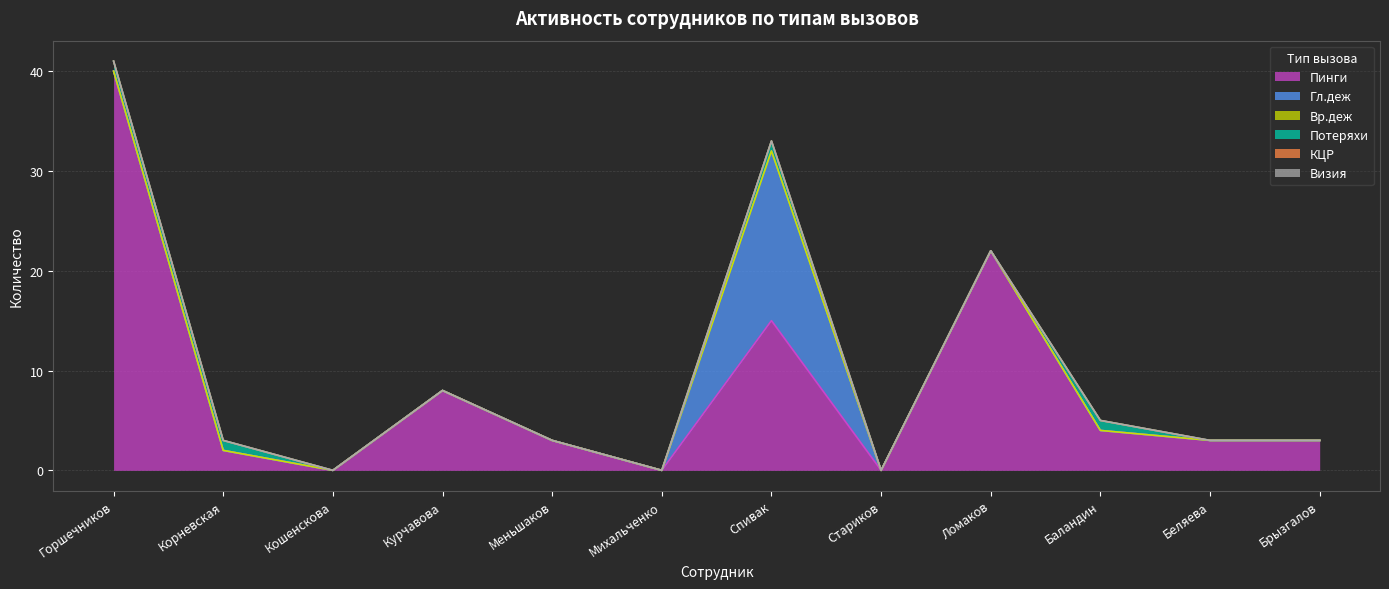

What is the value of the Потеряхи point at the 10th from the left?

1